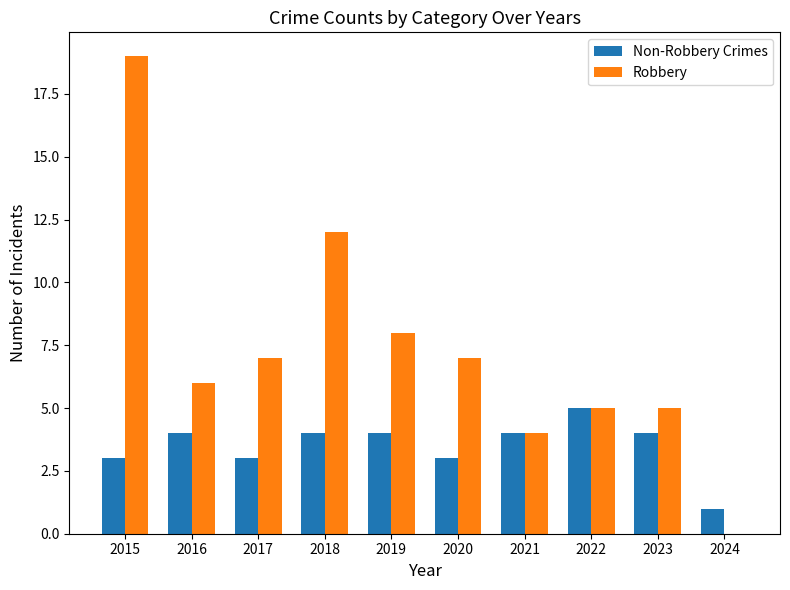

Are the bars grouped side by side (vs. stacked)?

Yes